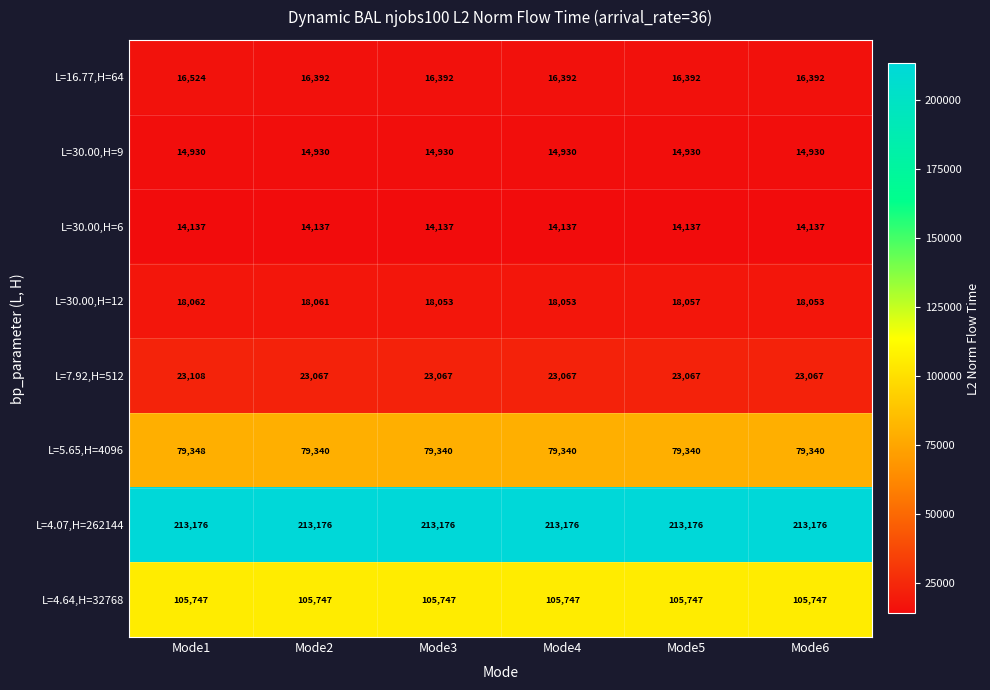

At which category is the sum across all series the highest?

Mode1